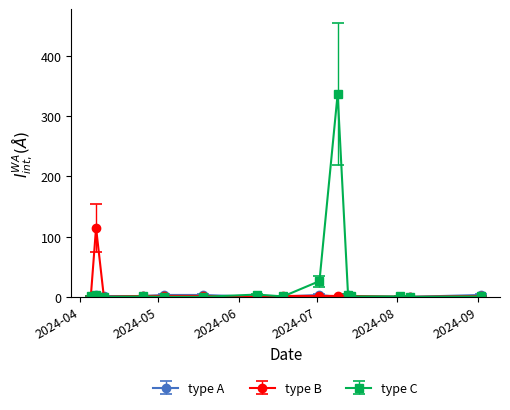

Which series has the largest range (max minus min)?

type C